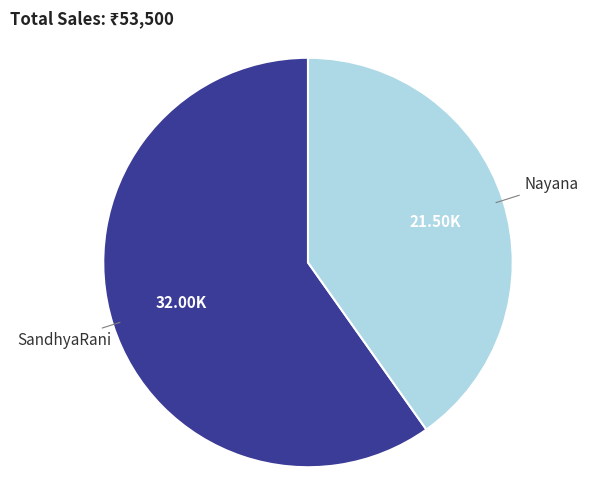

Is there any slice that represents more than half of the pie?

Yes